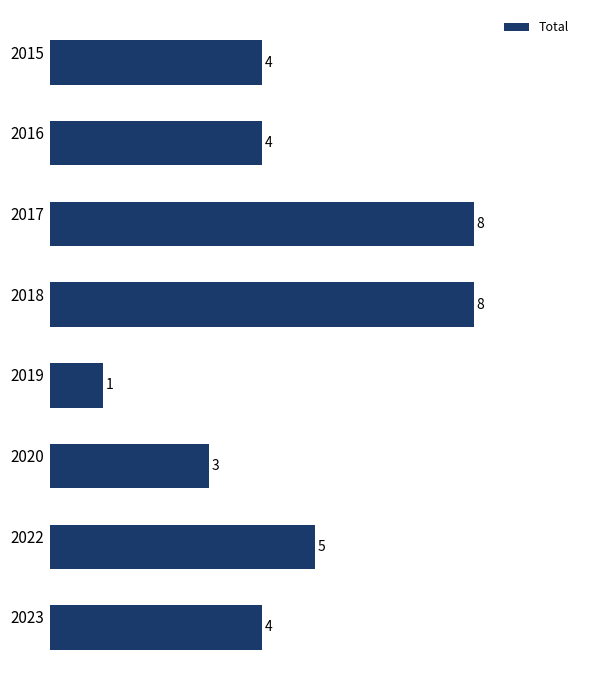

Count the values in the range 4 to 8.

6